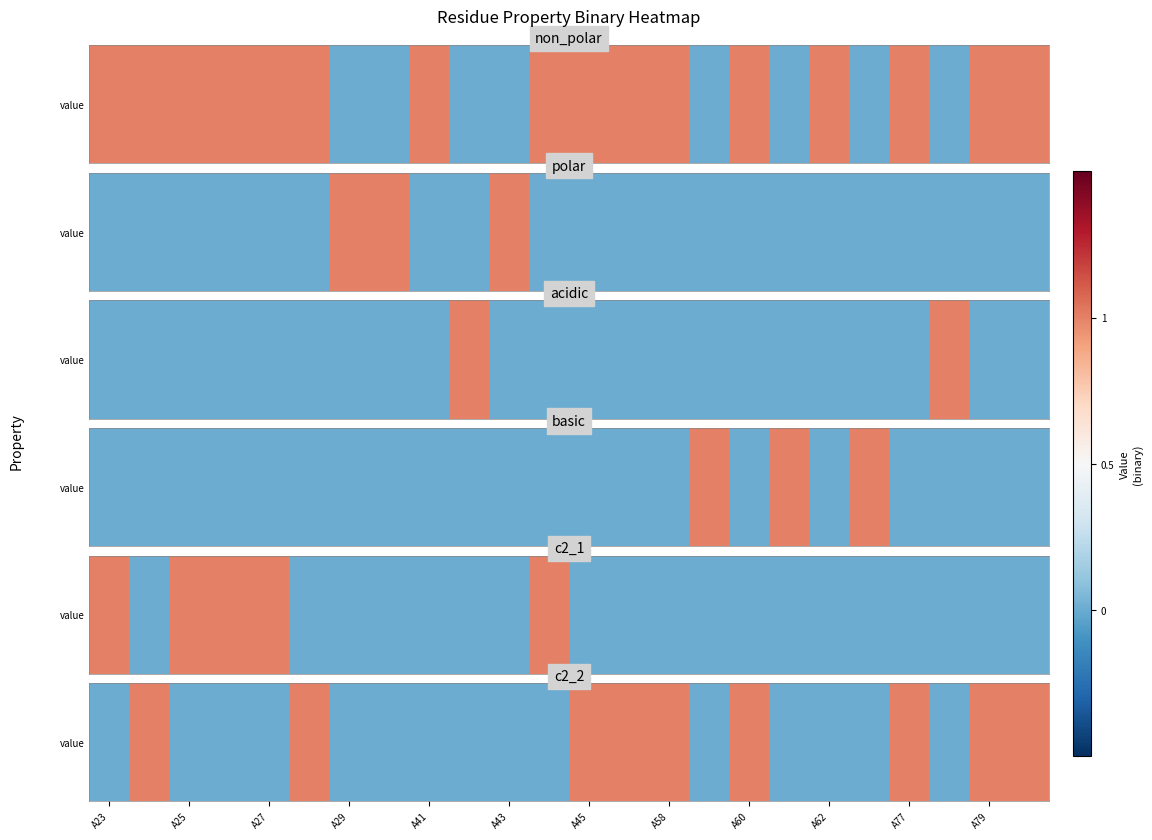

Is it true that the value at 21 is 0?

True